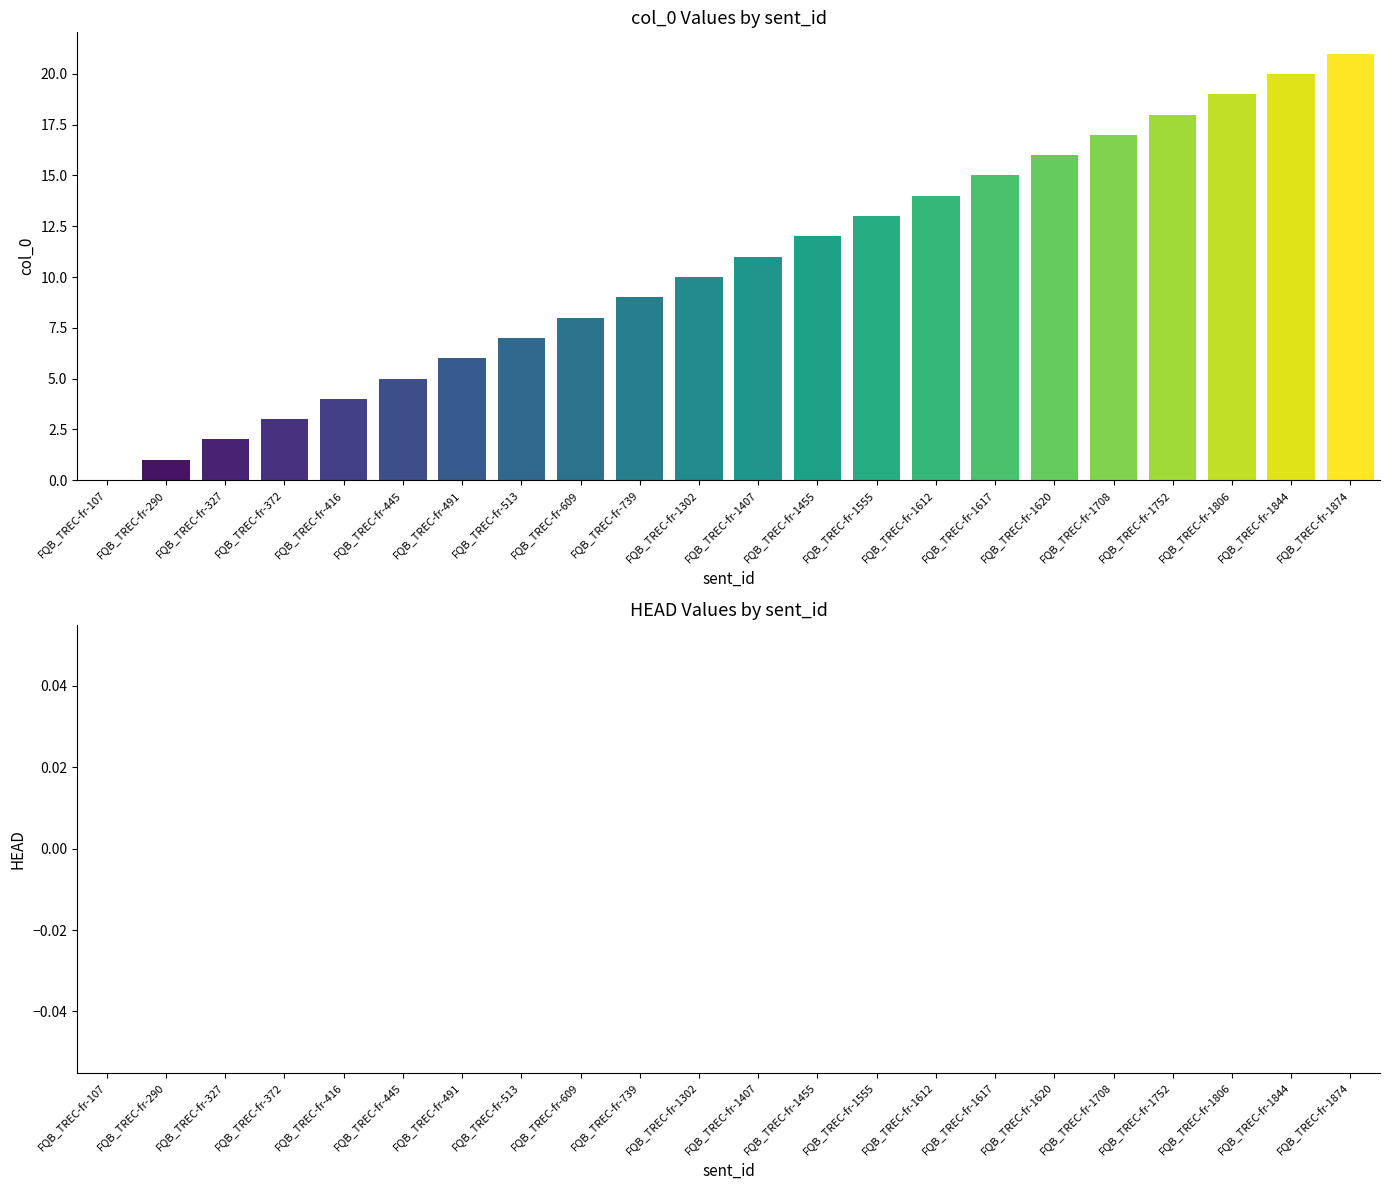

Which has a higher value, FQB_TREC-fr-1455 or FQB_TREC-fr-1620?

FQB_TREC-fr-1620